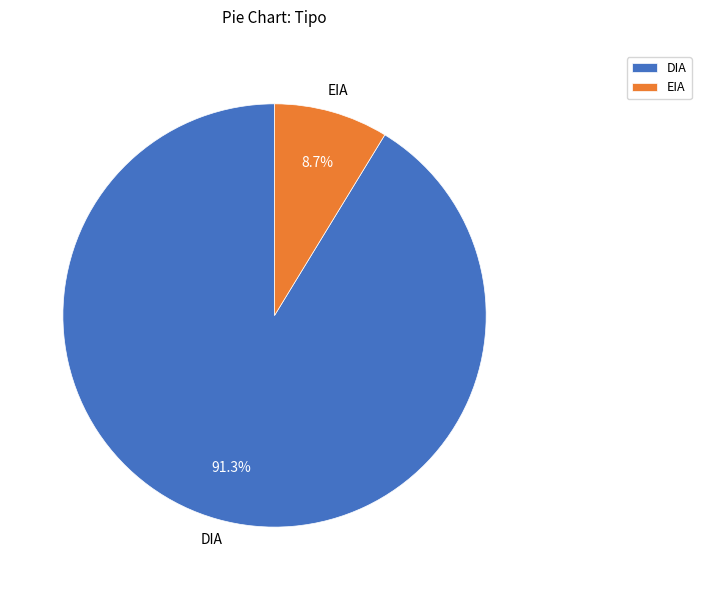

Which has a higher value, EIA or DIA?

DIA